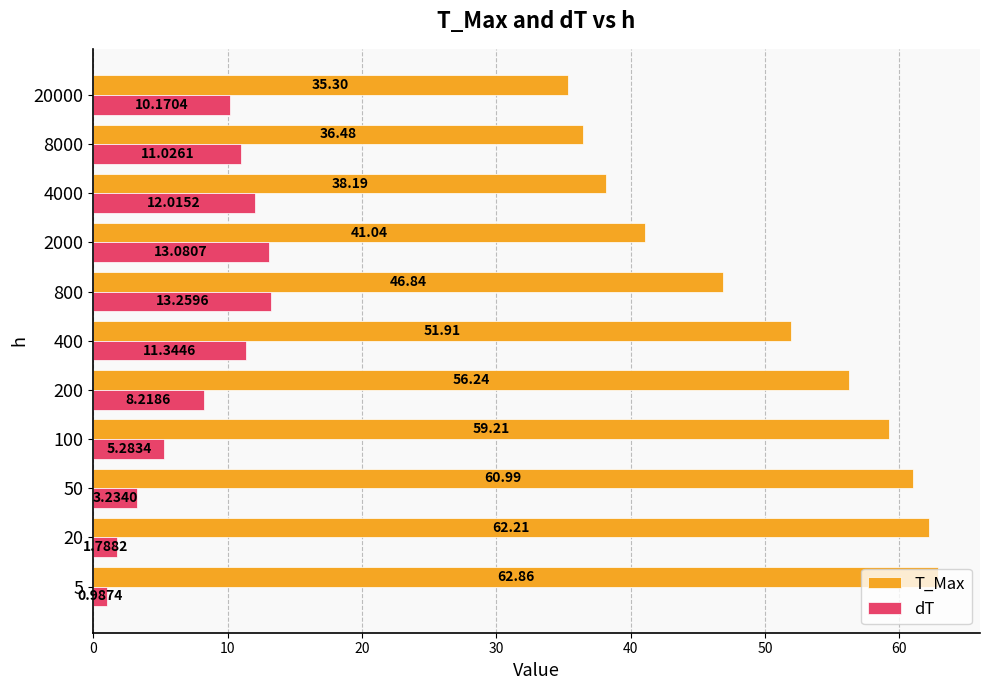

At which category is the sum across all series the highest?

100